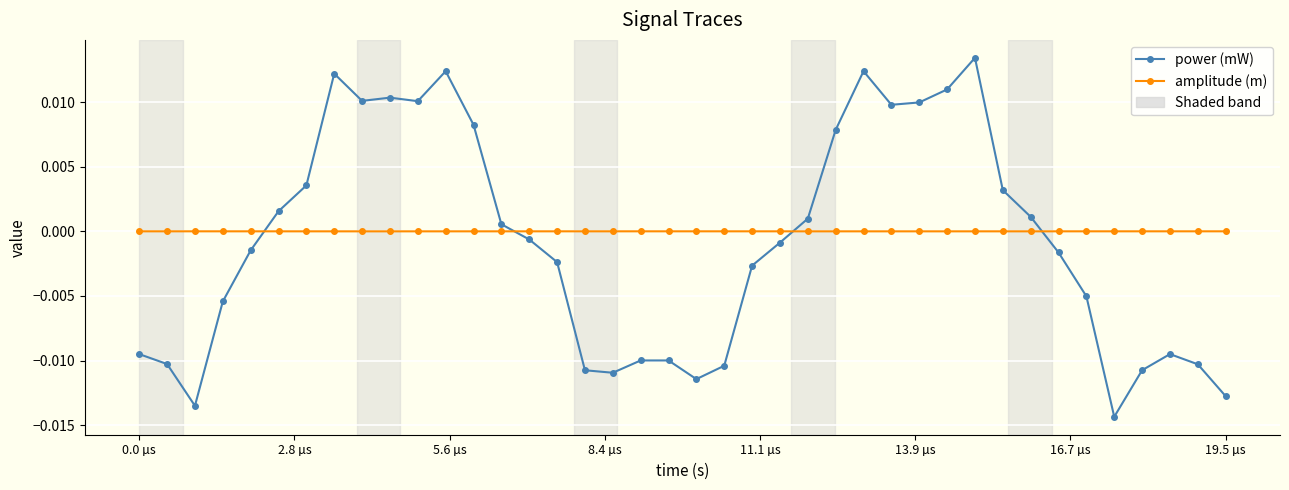

Rank the series by their maximum value, from highest to lowest.

power (mW), amplitude (m)